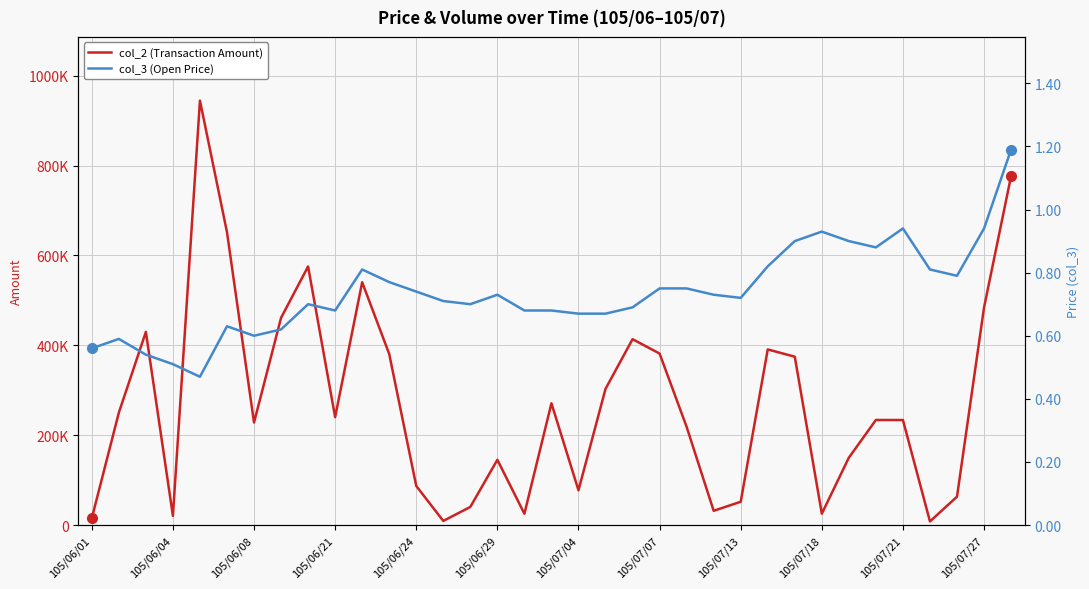

How many interior local peaks does the col_2 (Transaction Amount) series have?

9